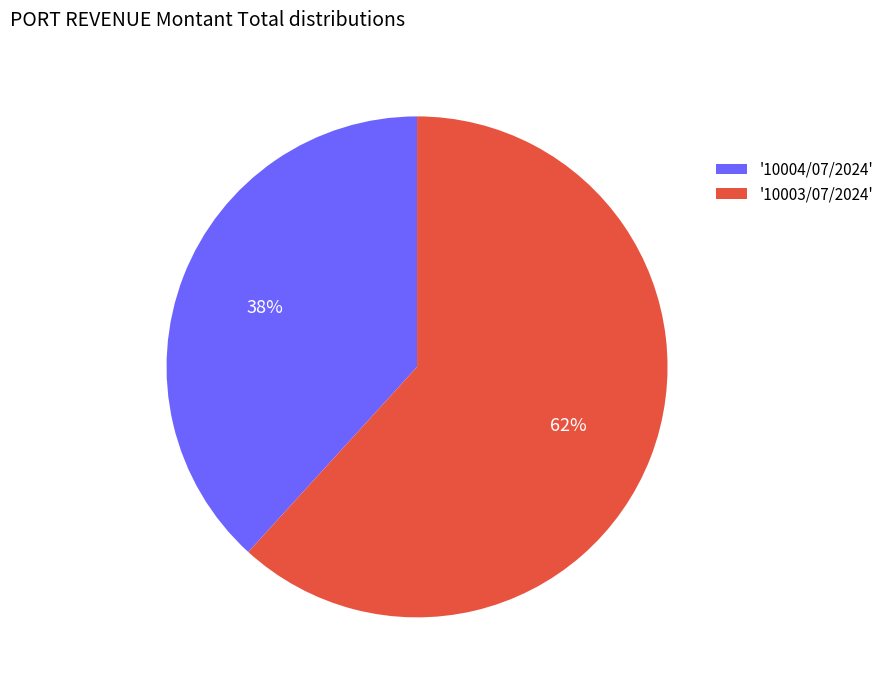

Approximately how many times larger is the value at '10004/07/2024' compared to '10003/07/2024'?

0.6